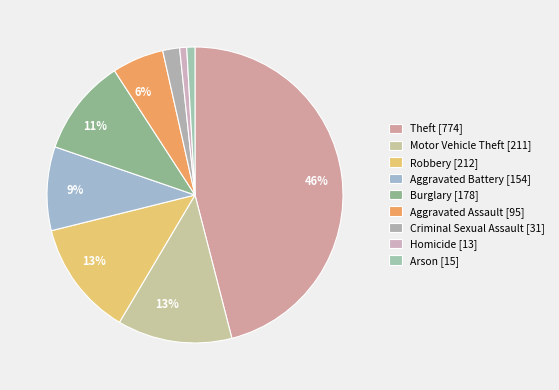

Rank the categories by value from highest to lowest.

Theft, Robbery, Motor Vehicle Theft, Burglary, Aggravated Battery, Aggravated Assault, Criminal Sexual Assault, Arson, Homicide